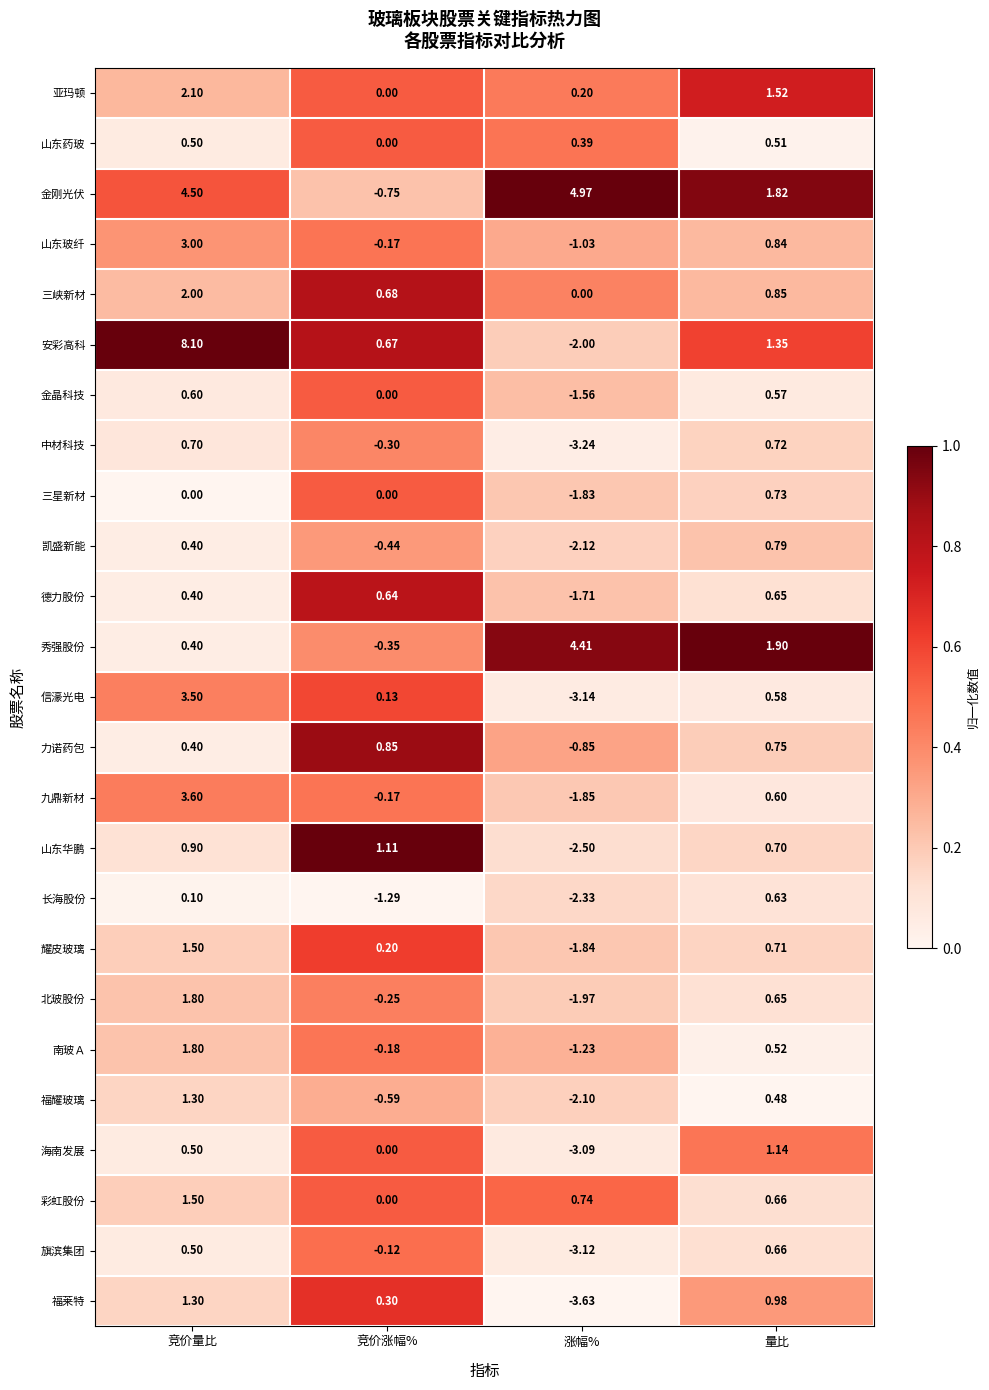

List the labels in order of 山东药玻 value, largest first.

量比, 竞价量比, 涨幅%, 竞价涨幅%